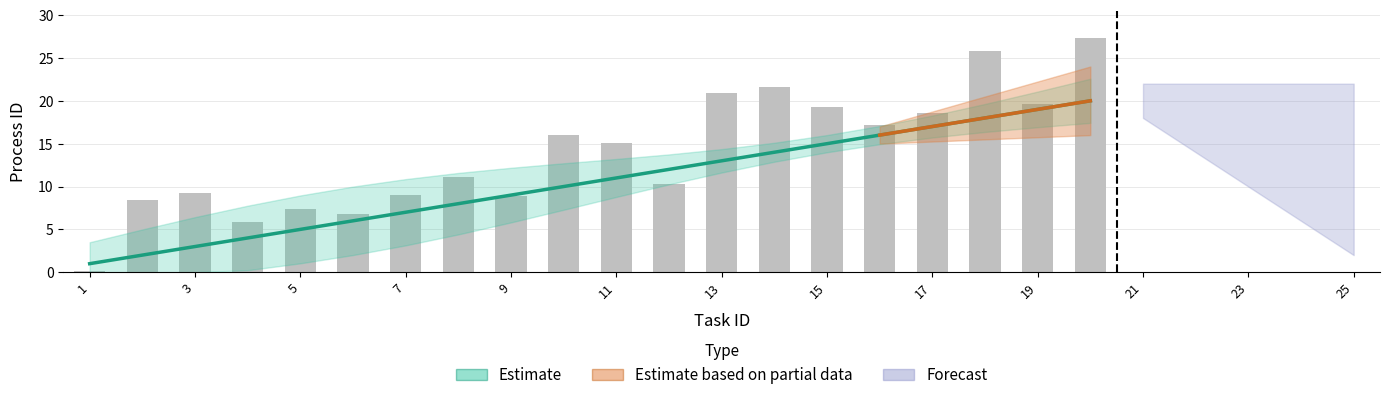

At which category is the sum across all series the highest?

20